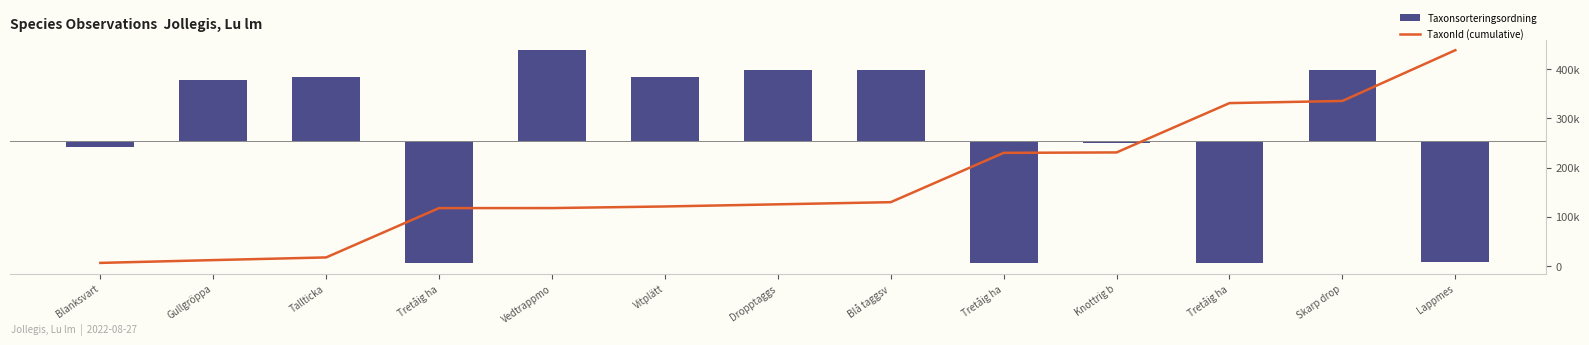

Which series has the largest range (max minus min)?

TaxonId (cumulative)